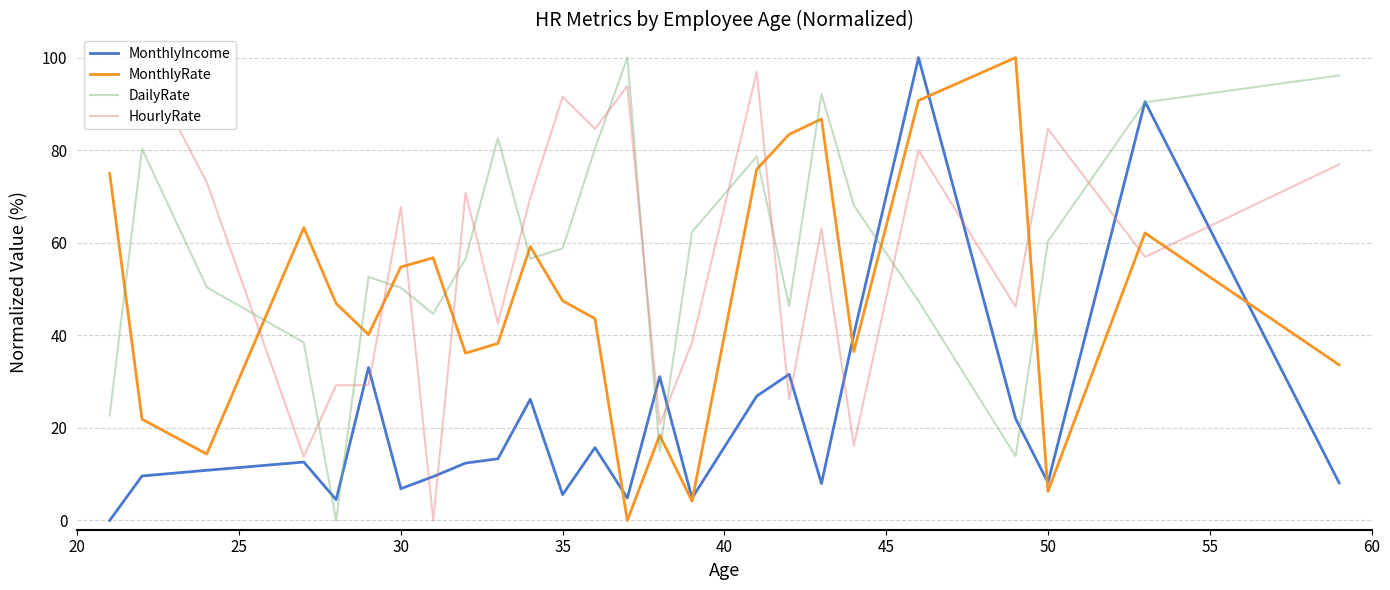

Reading left to right, what are all the values shown in this chart?

MonthlyIncome: 0.0	9.6	10.8	12.6	4.5	33.0	6.9	9.5	12.4	13.3	26.2	5.6	15.7	4.8	31.1	4.8	26.9	31.6	8.0	40.2	100.0	22.0	8.2	90.5	8.1
MonthlyRate: 75.0	21.9	14.3	63.2	46.9	40.2	54.8	56.7	36.1	38.3	59.2	47.5	43.6	0.0	18.4	4.2	75.9	83.4	86.7	36.5	90.7	100.0	6.3	62.1	33.6
DailyRate: 22.7	80.3	50.4	38.4	0.0	52.6	50.3	44.6	56.6	82.6	56.6	58.8	80.3	100.0	15.0	62.4	78.7	46.3	92.1	68.1	47.4	13.9	60.3	90.4	96.1
HourlyRate: 100.0	100.0	73.1	13.8	29.2	29.2	67.7	0.0	70.8	42.6	69.7	91.5	84.6	93.8	20.8	38.5	96.9	26.2	63.1	16.2	80.0	46.2	84.6	56.9	76.9